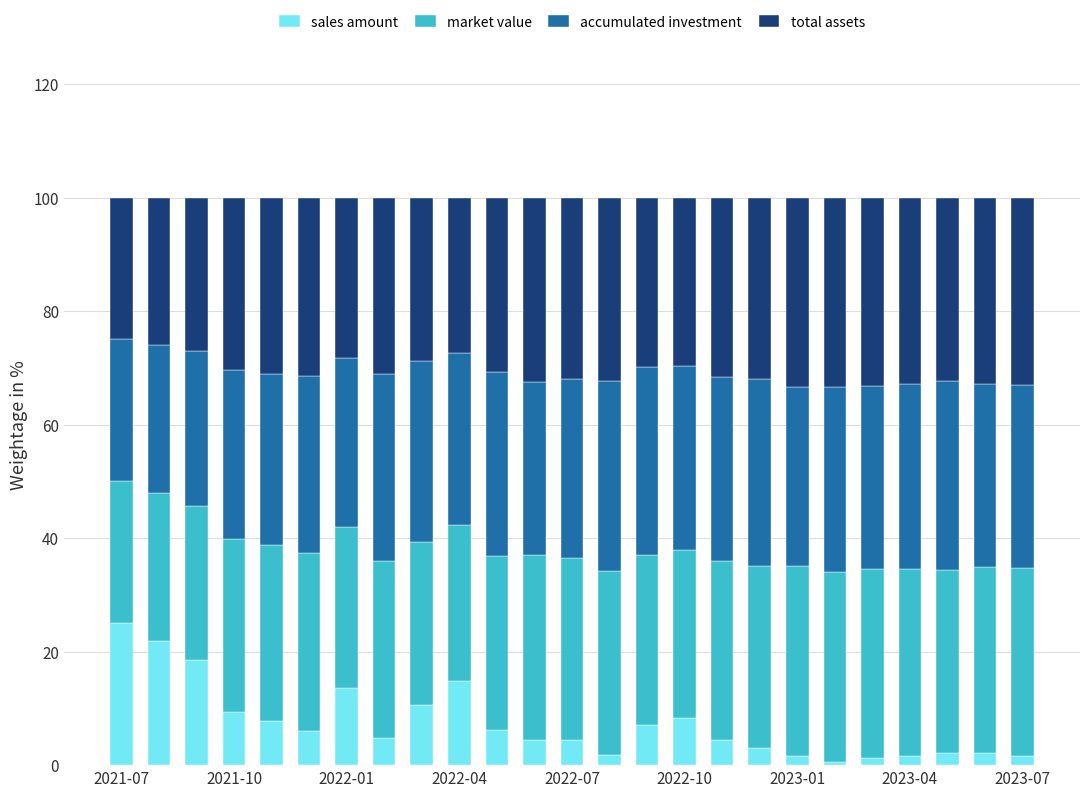

Count the number of data series in this chart.

4